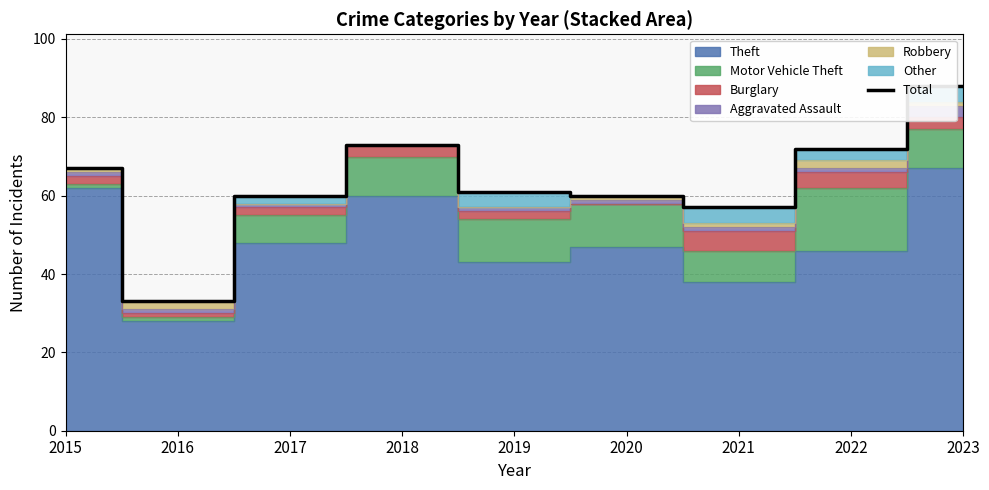

What is the value of the 6th point from the left?

60